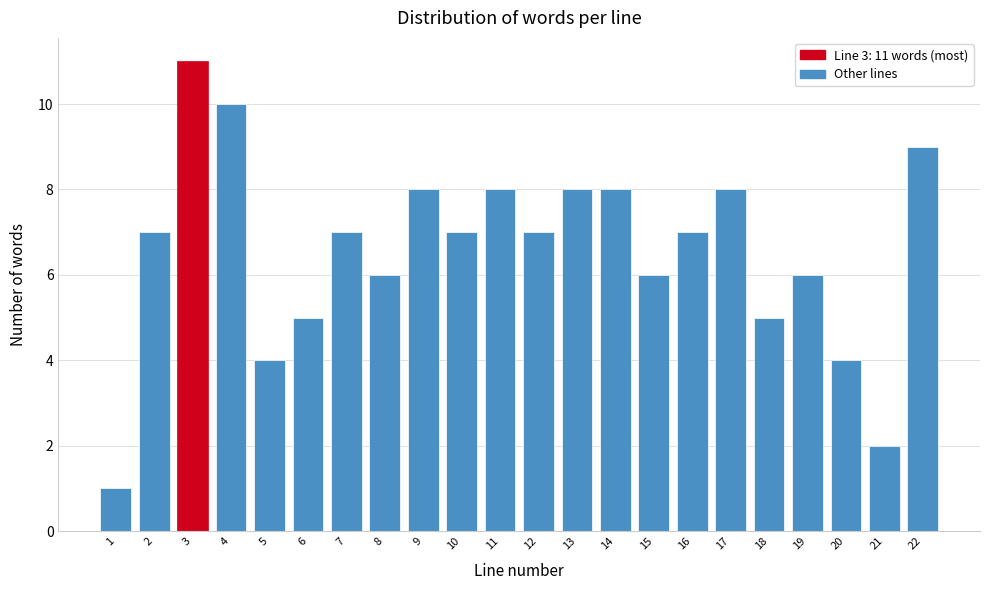

Reading right to left, extract all data points from this chart.

9	2	4	6	5	8	7	6	8	8	7	8	7	8	6	7	5	4	10	11	7	1